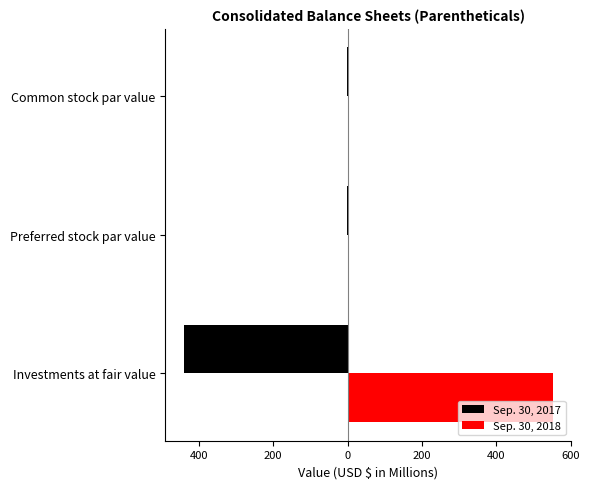

How many groups of bars are there?

3